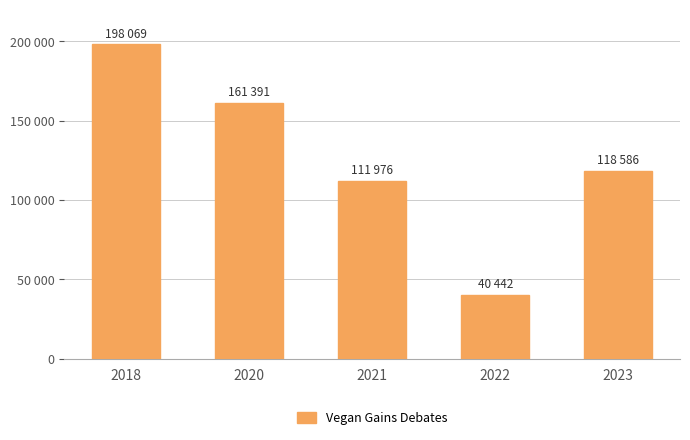

What is the sum of all values?

630464